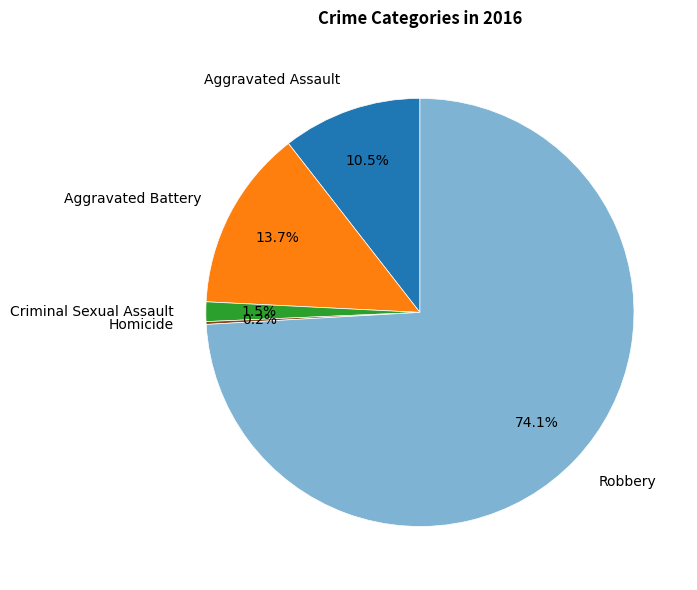

Is it true that Aggravated Assault is 24% of the pie?

False